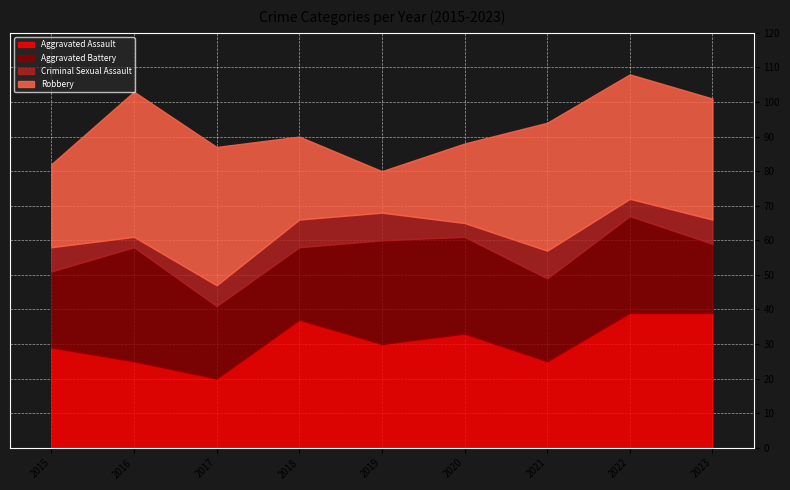

The value of Robbery at 2023 is 15. True or false?

False